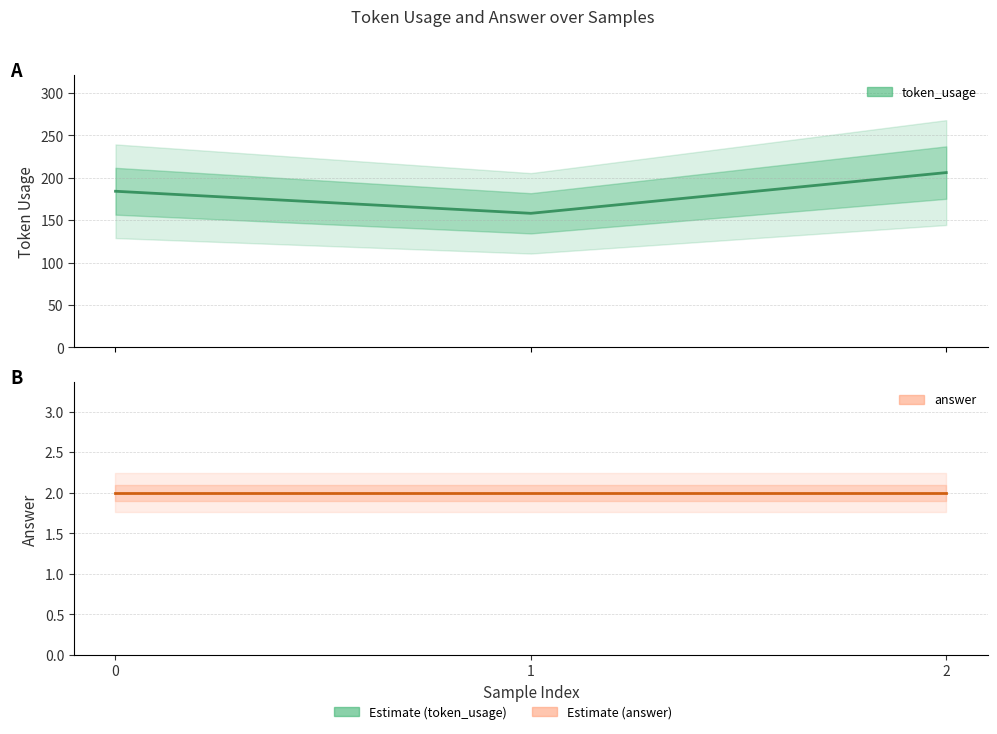

Between 1 and 2, which series saw the biggest shift?

token_usage